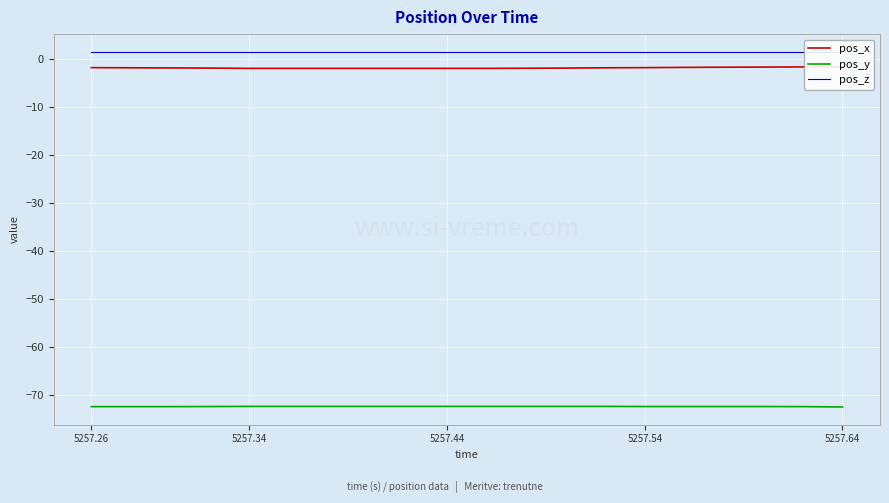

What is the minimum value shown in the chart?

-72.5